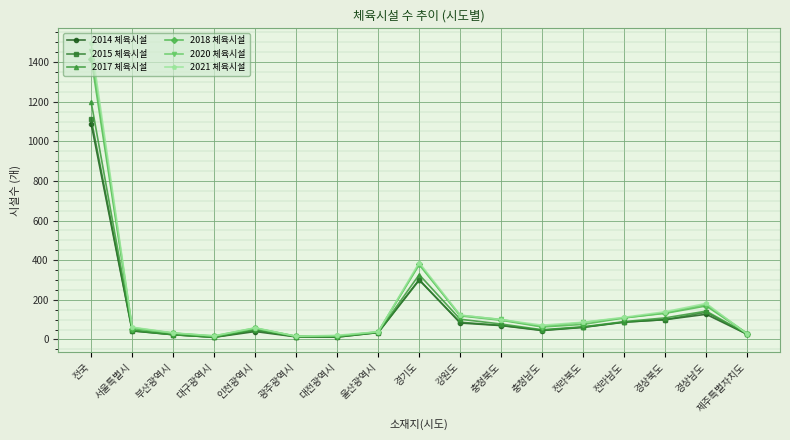

How many lines are shown in the chart?

6